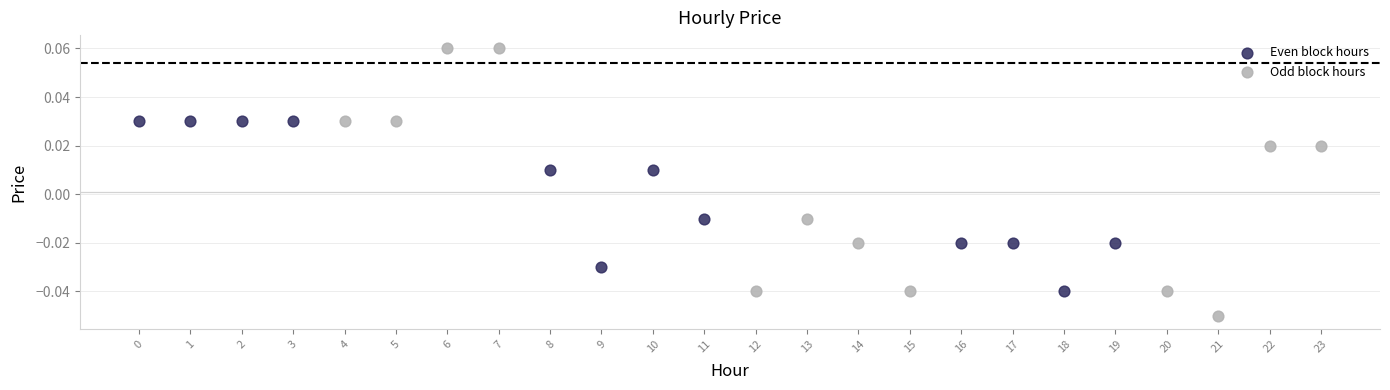

Which series contains the lowest Y value?

Odd block hours